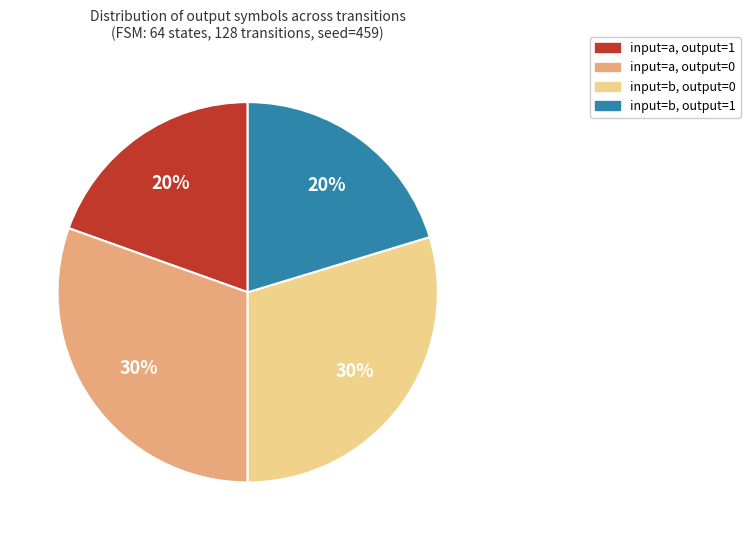

How many slices are in this pie chart?

4